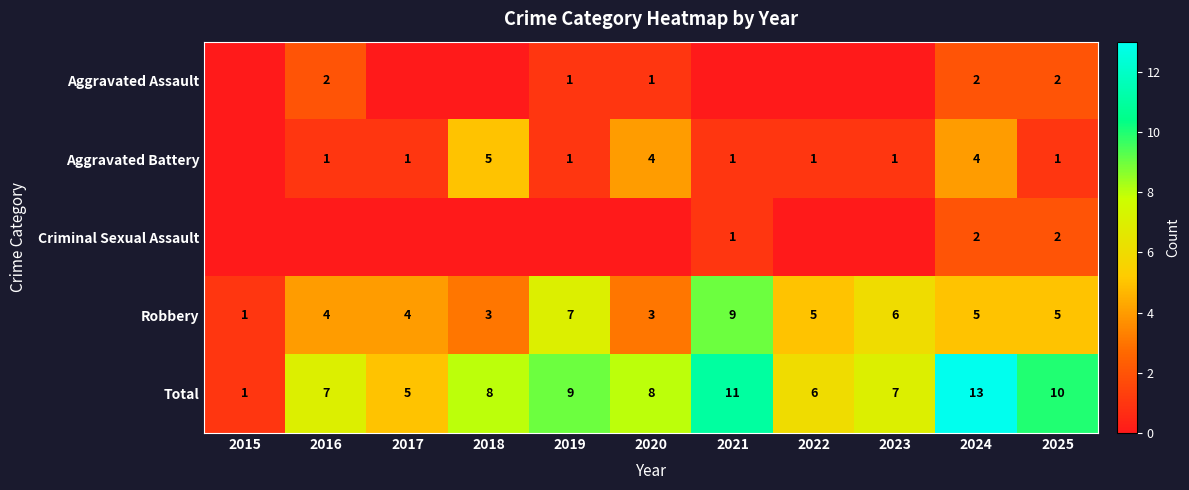

True or false: Aggravated Battery has a value of 1 at 2016.

True